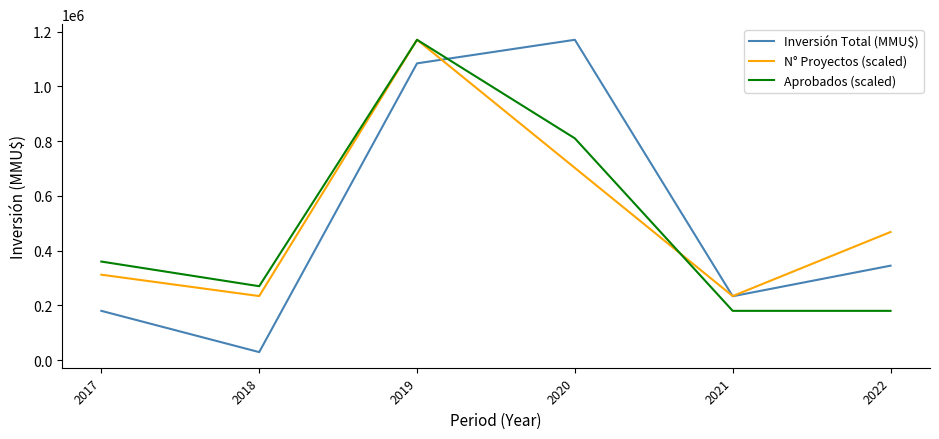

How many times do Inversión Total (MMU$) and N° Proyectos (scaled) cross each other?

2